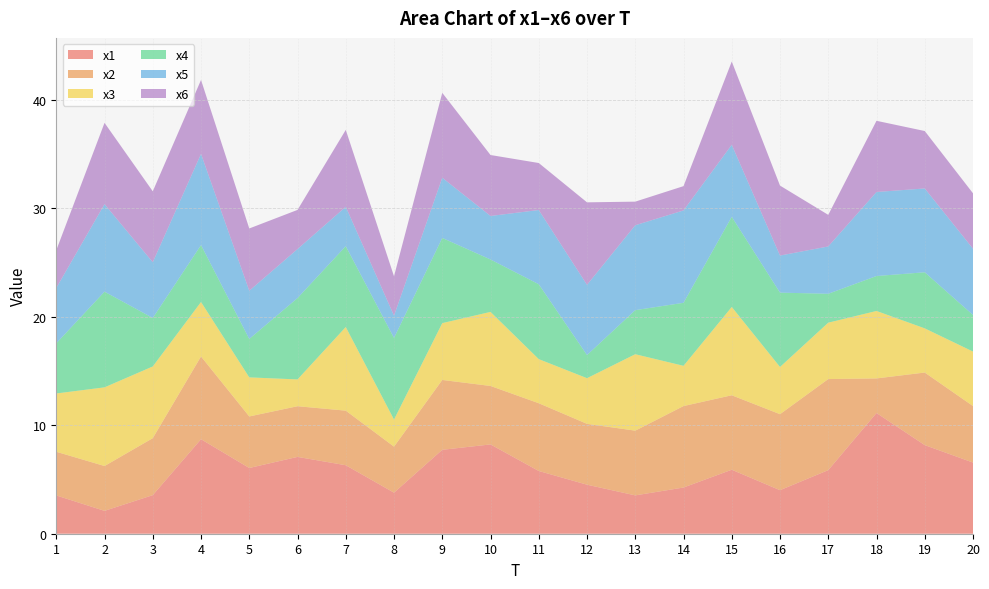

Reading left to right, list all the values displayed in this chart.

x1: 3.5	2.1	3.6	8.7	6.1	7.1	6.3	3.8	7.7	8.2	5.8	4.5	3.5	4.3	5.9	4.0	5.9	11.1	8.2	6.6
x2: 4.0	4.1	5.3	7.6	4.8	4.7	5.0	4.2	6.4	5.4	6.2	5.6	6.0	7.5	6.9	7.0	8.4	3.2	6.7	5.2
x3: 5.4	7.3	6.6	5.0	3.6	2.5	7.7	2.5	5.2	6.8	4.1	4.2	7.0	3.7	8.1	4.4	5.2	6.2	4.1	5.0
x4: 4.6	8.8	4.5	5.3	3.5	7.5	7.5	7.5	7.9	4.8	6.9	2.1	4.1	5.8	8.3	6.9	2.7	3.2	5.2	3.4
x5: 5.1	8.1	5.1	8.4	4.4	4.5	3.6	2.1	5.5	4.0	6.8	6.5	7.8	8.5	6.6	3.4	4.4	7.7	7.7	6.1
x6: 3.5	7.5	6.5	6.8	5.7	3.6	7.1	3.6	7.8	5.6	4.3	7.6	2.2	2.2	7.7	6.5	2.9	6.6	5.3	5.1